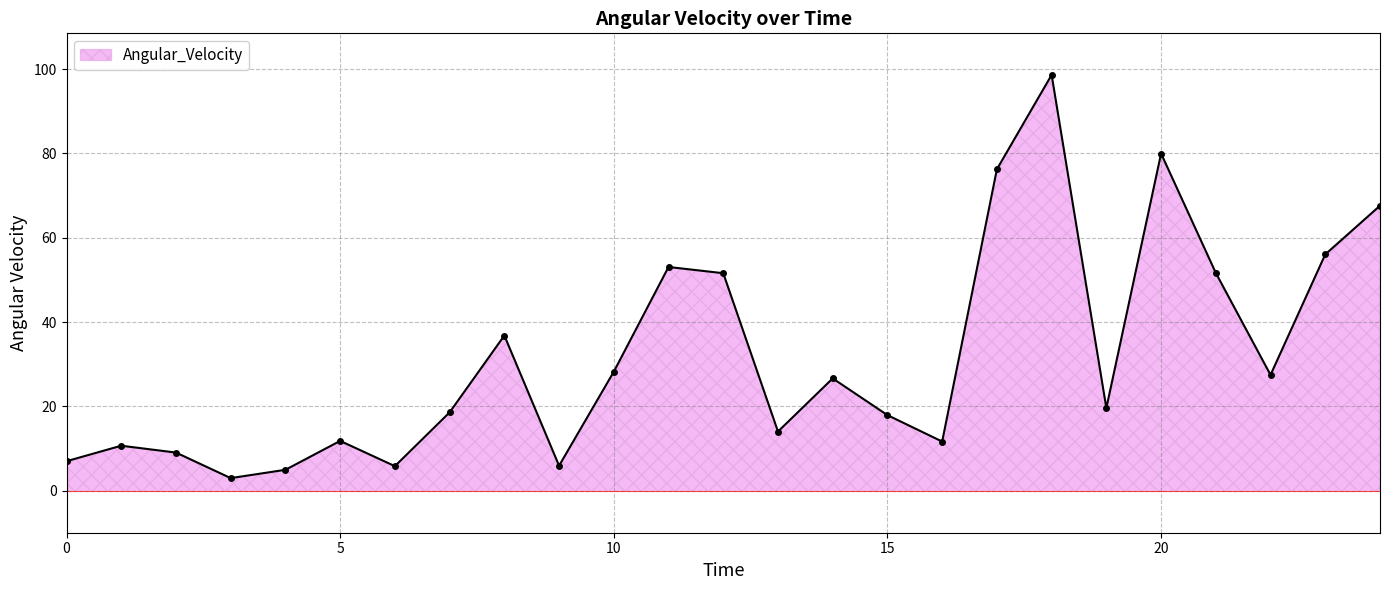

How many interior local valleys (lower than both neighbors) does the data have?

7